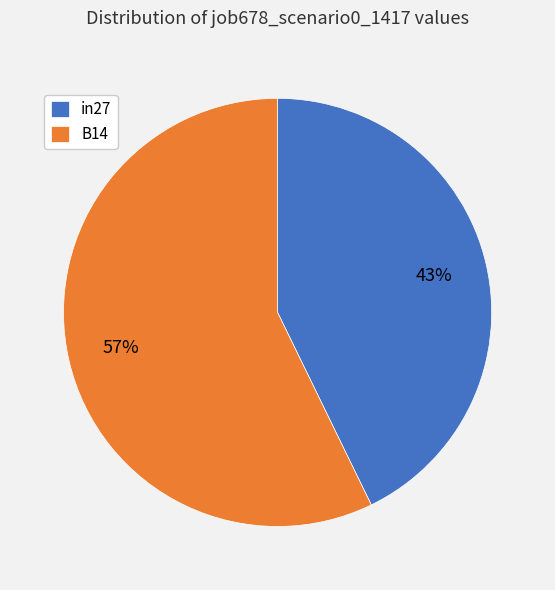

The in27 slice represents 43% of the pie. True or false?

True